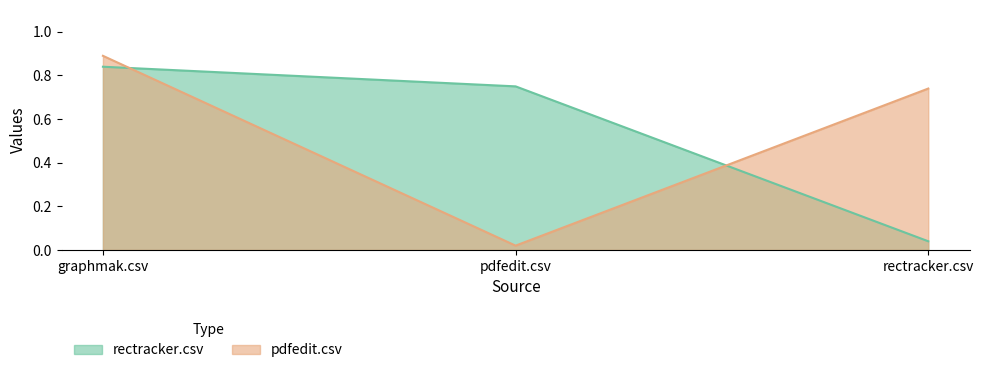

How many lines are shown in the chart?

2